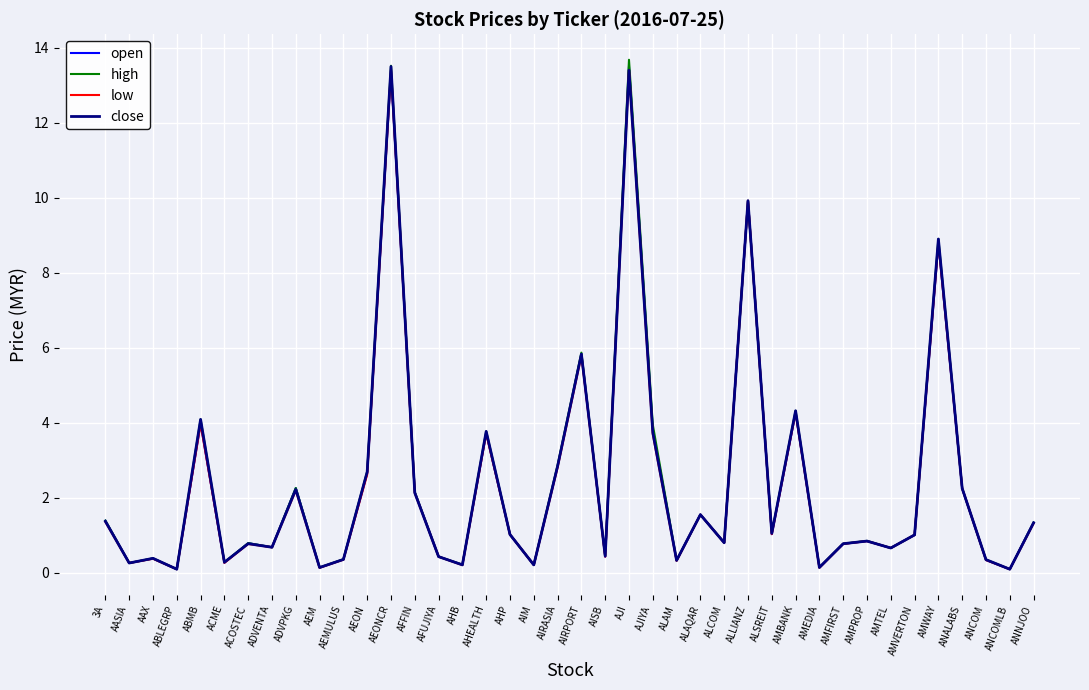

Which series has the widest spread of values?

high